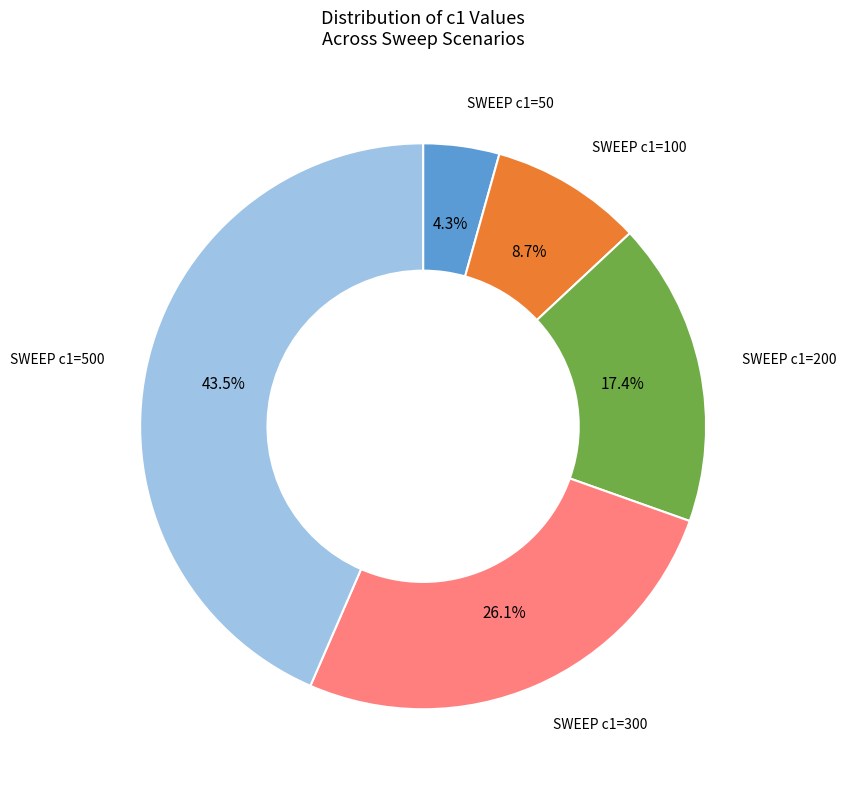

To the nearest percent, what is the difference between the largest and smallest slice percentages?

39%